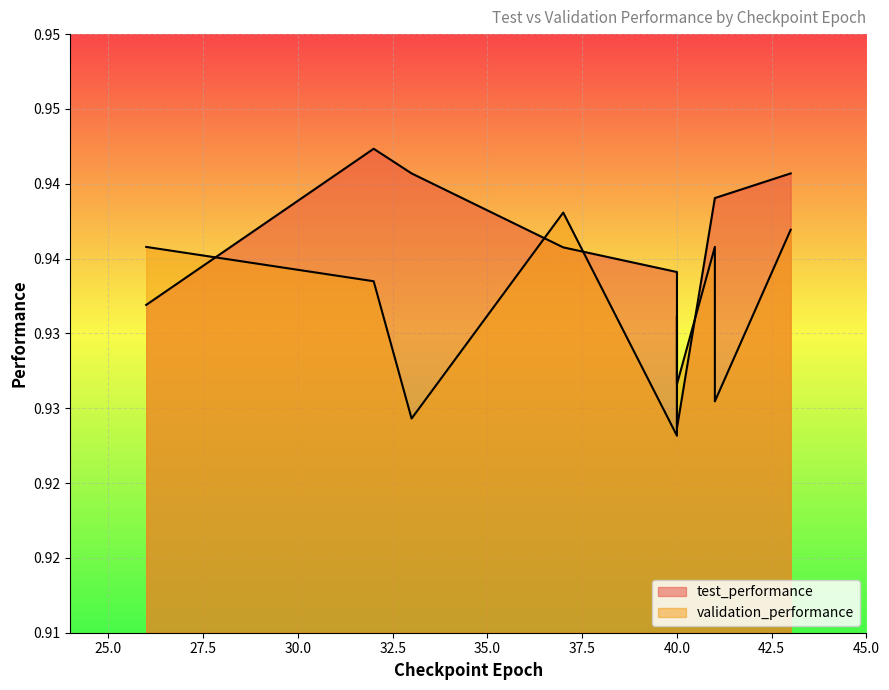

What is the total value across all series at 33?

1.9